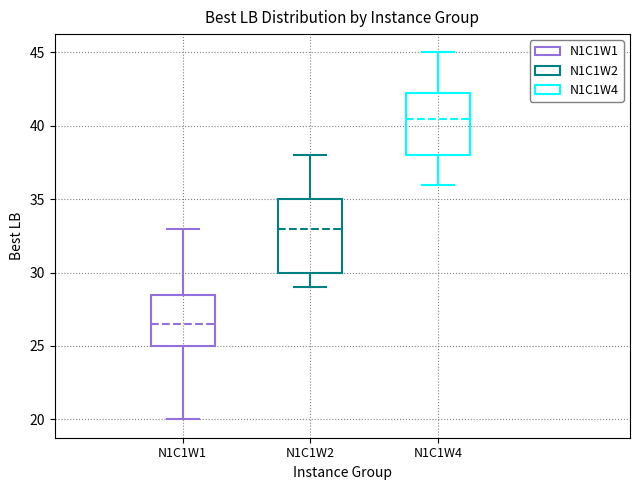

Reading left to right, transcribe this box plot: for each box, give where its median line is, the range the box spans, and where its two whiskers end, as read against the y-axis. The values are not printed on the chart, so give them approximately, as read against the axis.

N1C1W1: median 26.5, box 25.0 to 28.5, whiskers 20.0 to 33.0
N1C1W2: median 33.0, box 30.0 to 35.0, whiskers 29.0 to 38.0
N1C1W4: median 40.5, box 38.0 to 42.5, whiskers 36.0 to 45.0